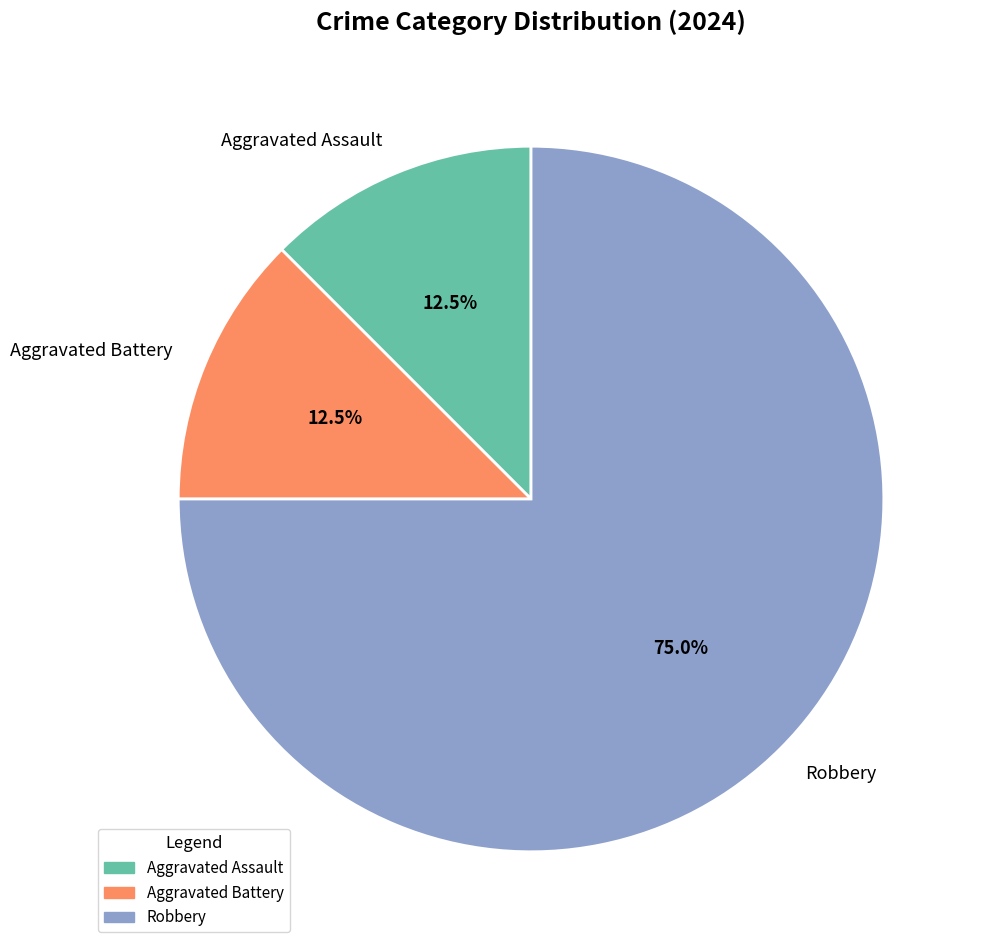

What is the largest slice in the pie chart?

Robbery